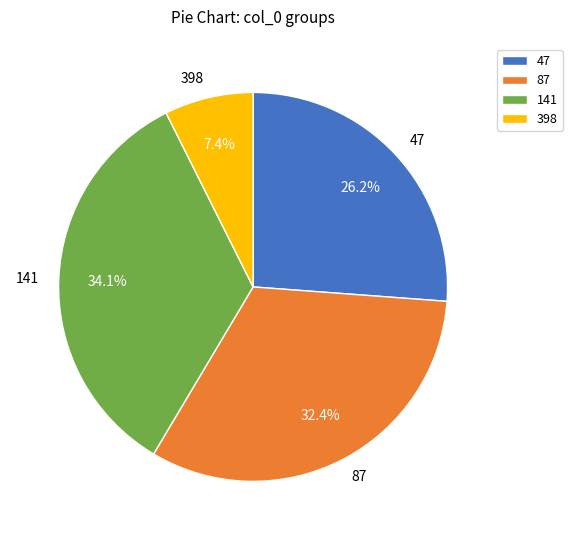

How many slices are in this pie chart?

4